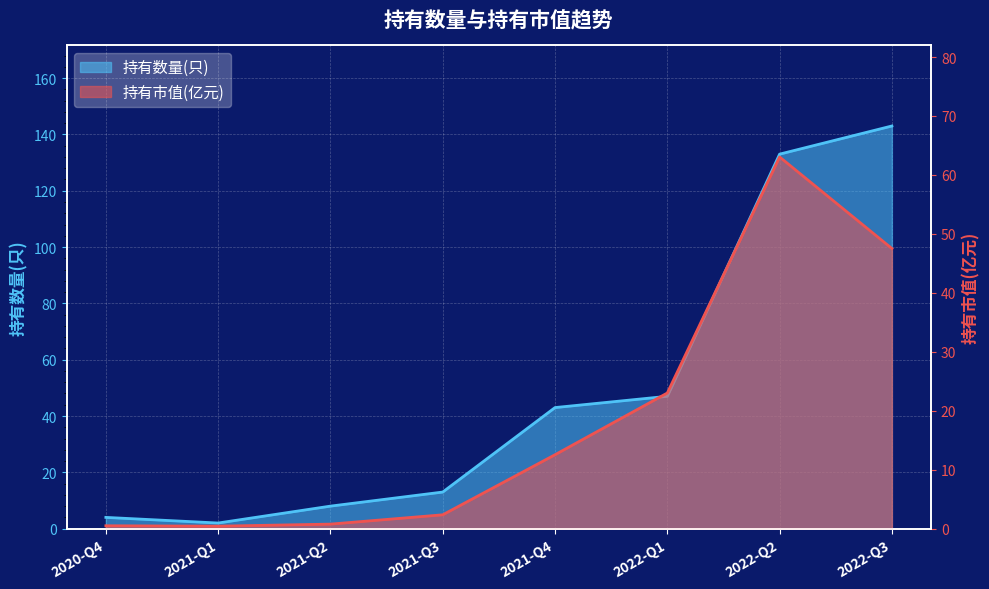

True or false: 持有数量(只) and 持有市值(亿元) cross at least once.

False